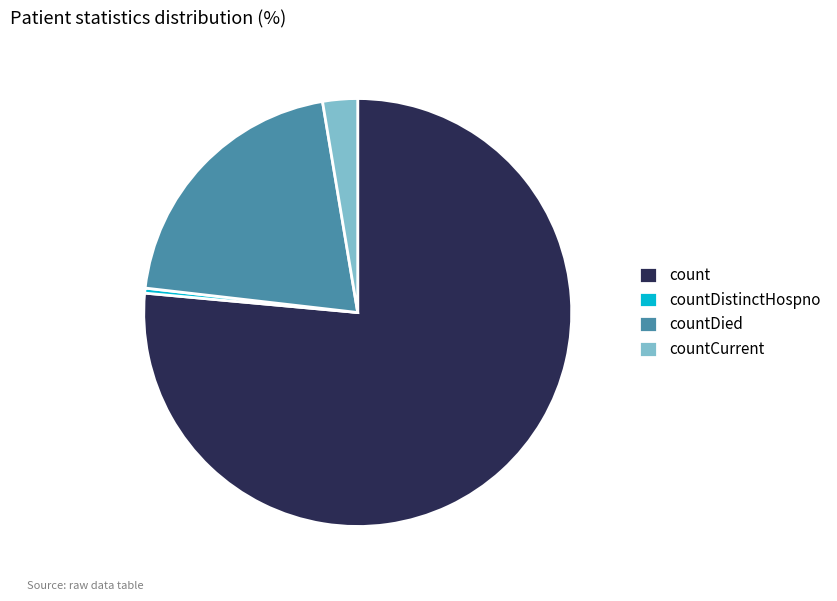

Combined, do countDied and countDistinctHospno account for over 50%?

No